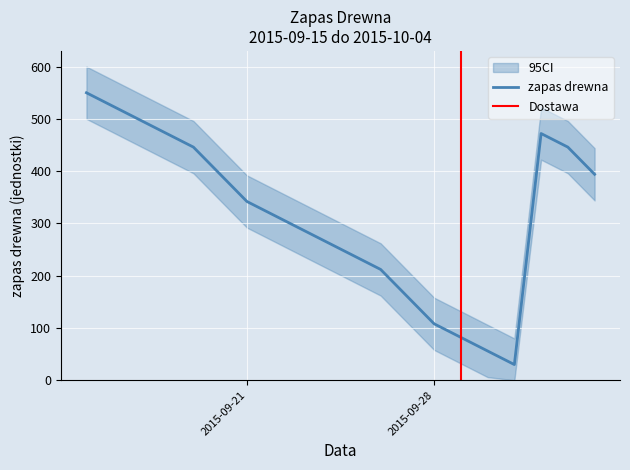

Which has a higher value, 2015-09-20 or 2015-09-18?

2015-09-18